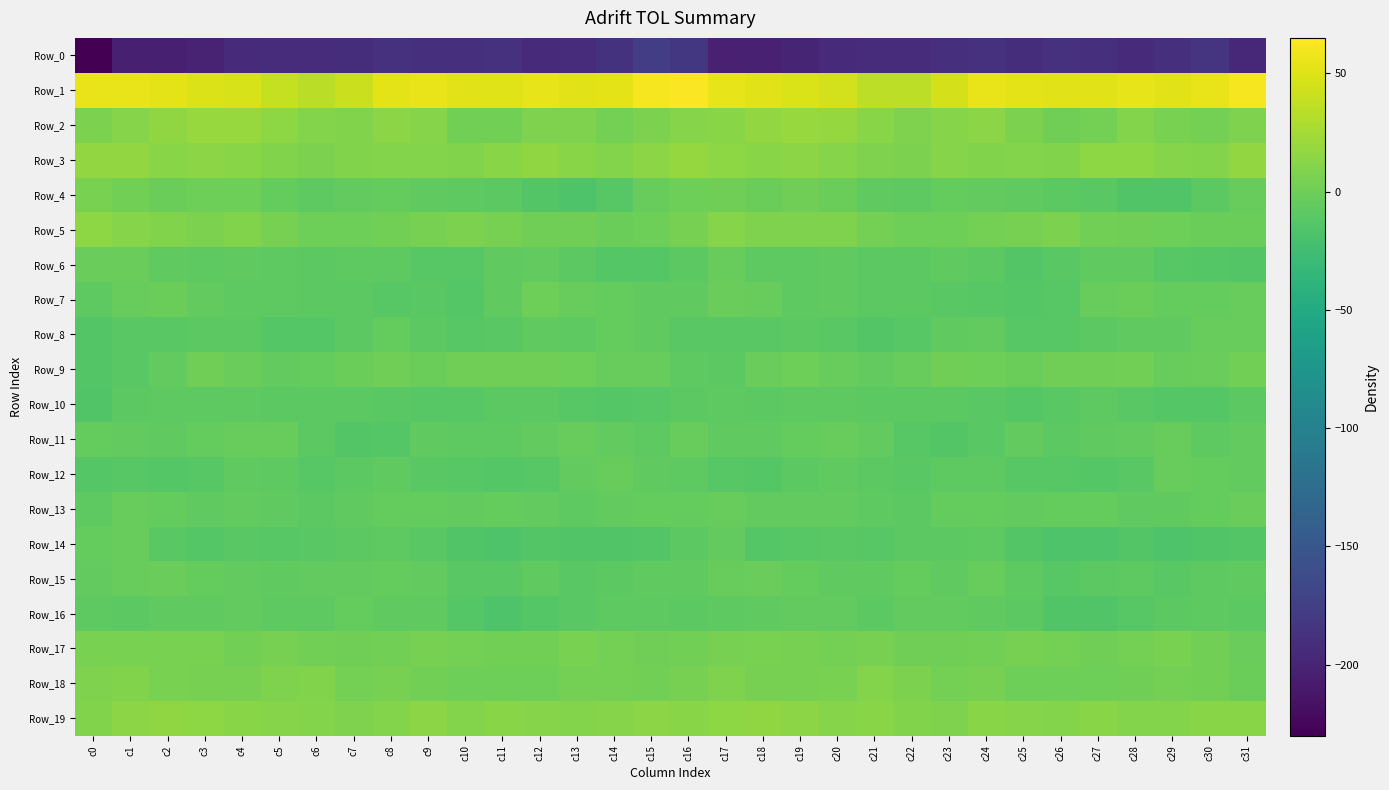

Which series has the largest total across all categories?

Row_1